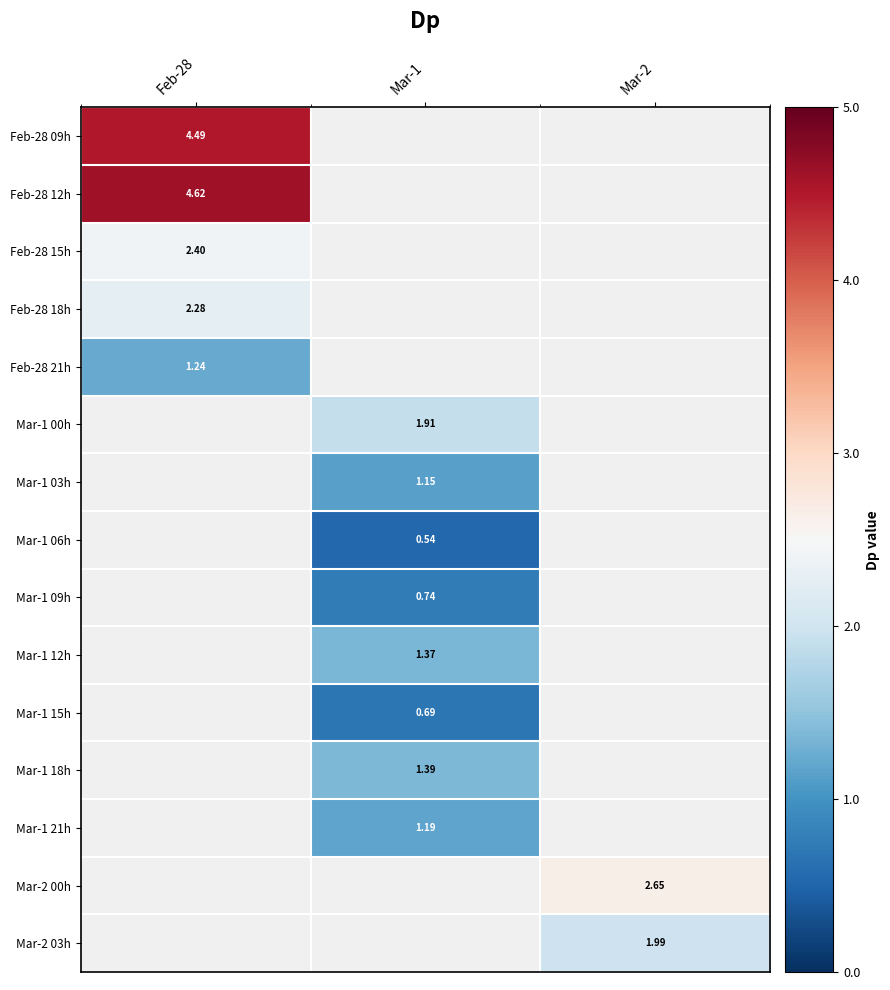

Which category has the highest value in the Feb-28 18h series?

Feb-28